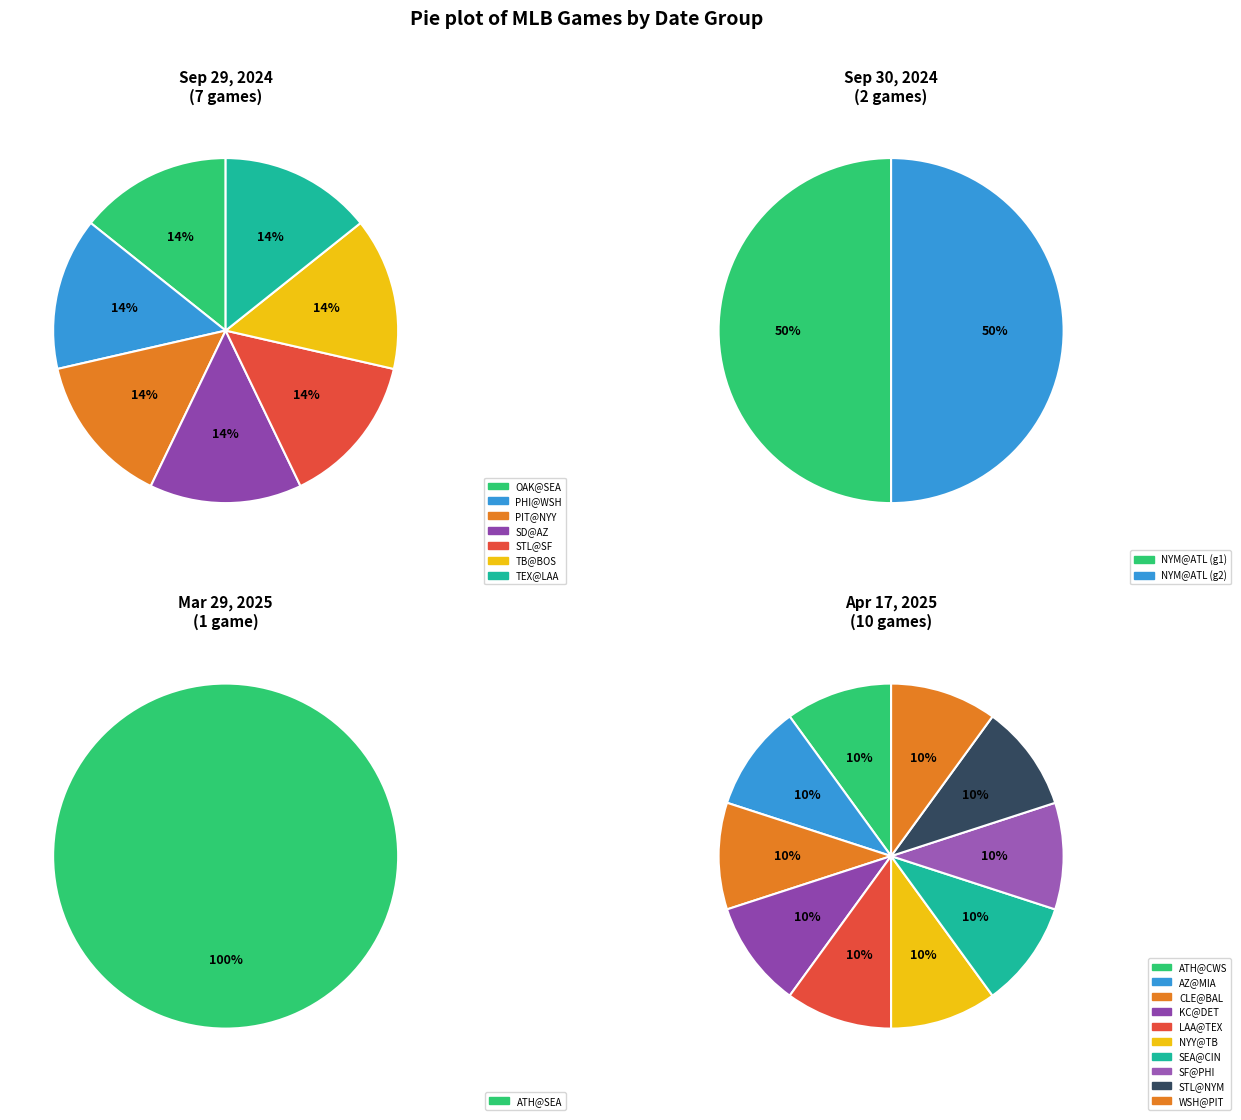

Which category has the biggest portion of the pie?

ATH@SEA